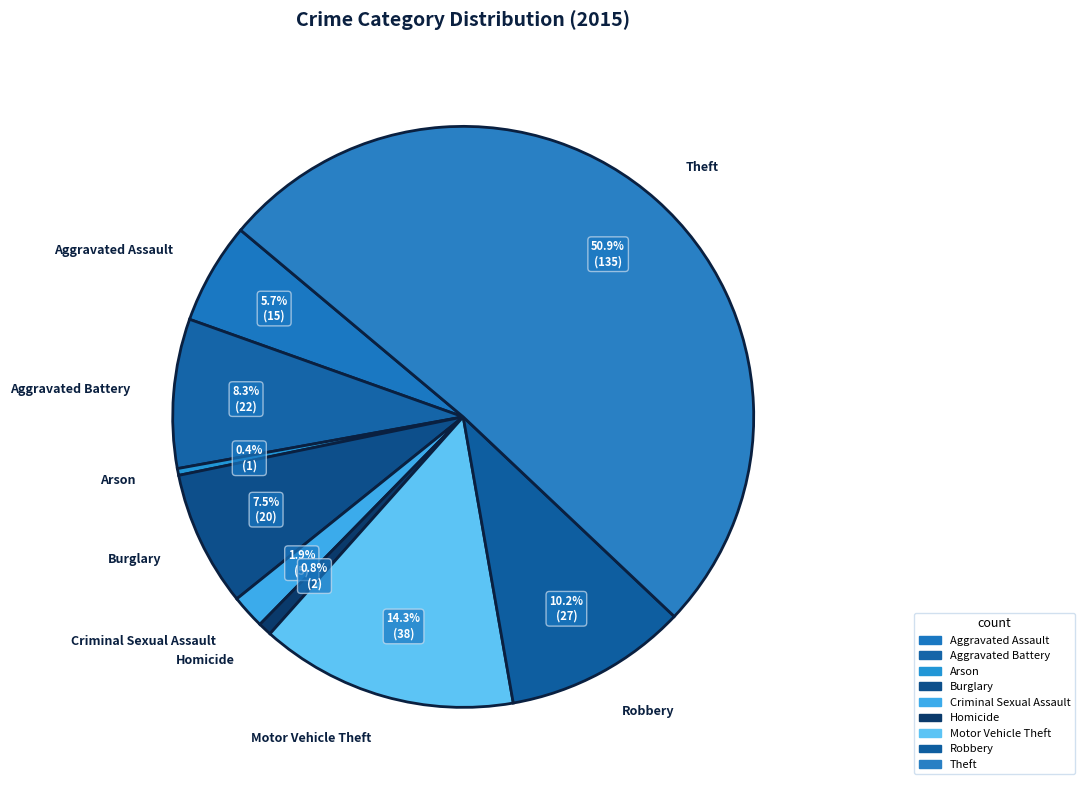

Which has a higher value, Robbery or Homicide?

Robbery